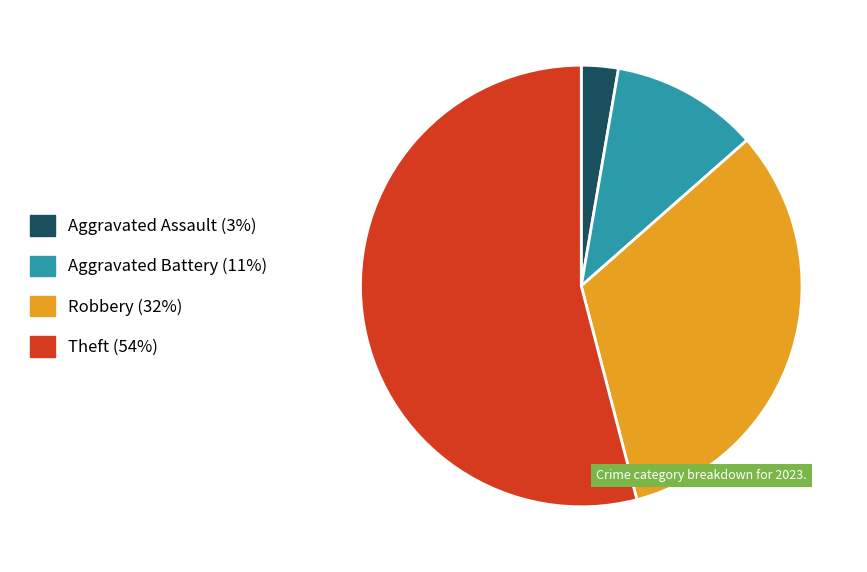

How many slices are in this pie chart?

4